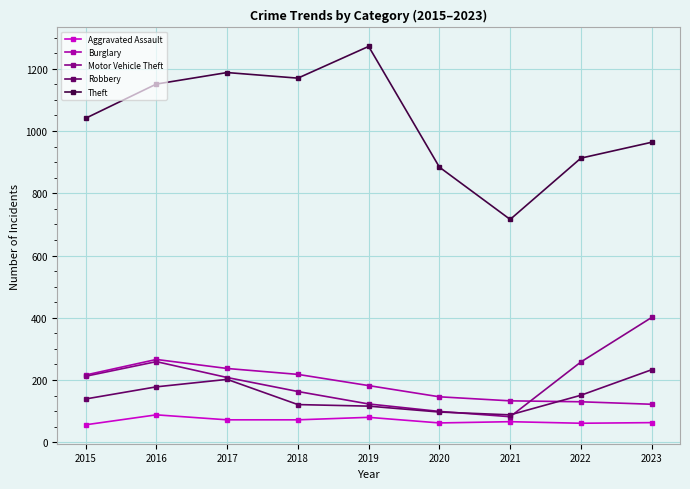

What is the difference between the Motor Vehicle Theft values at 2016 and 2015?

47